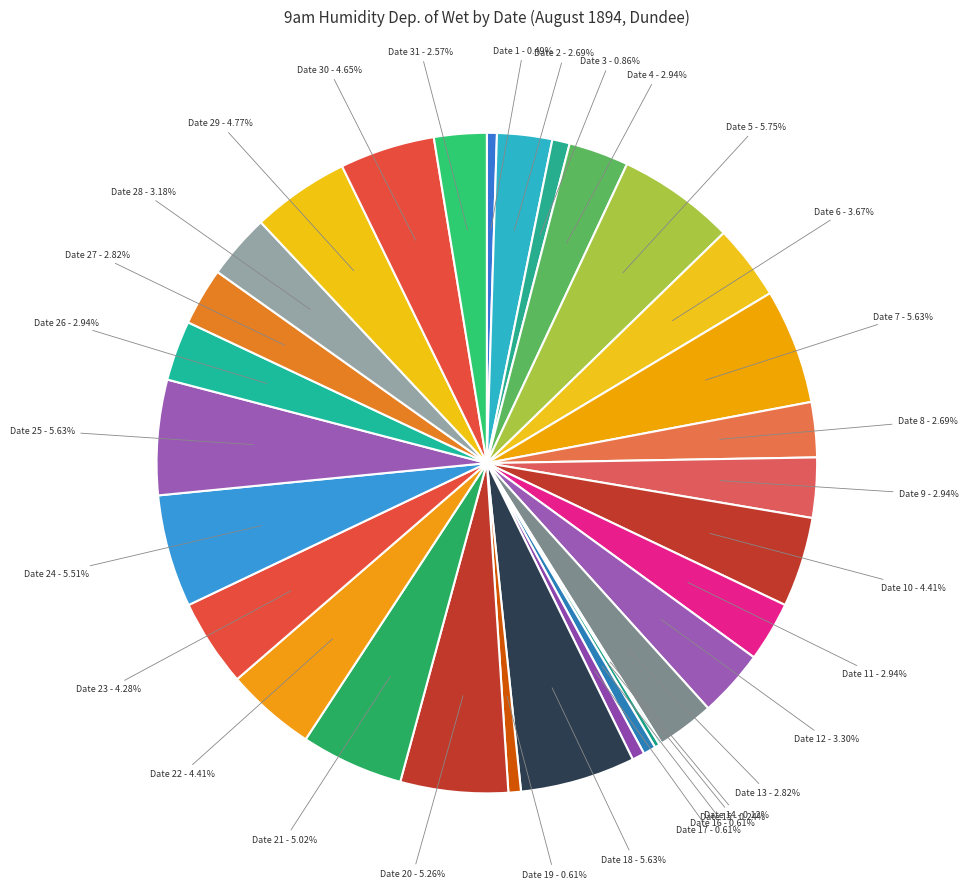

Between Date 19 and Date 11, which is larger?

Date 11